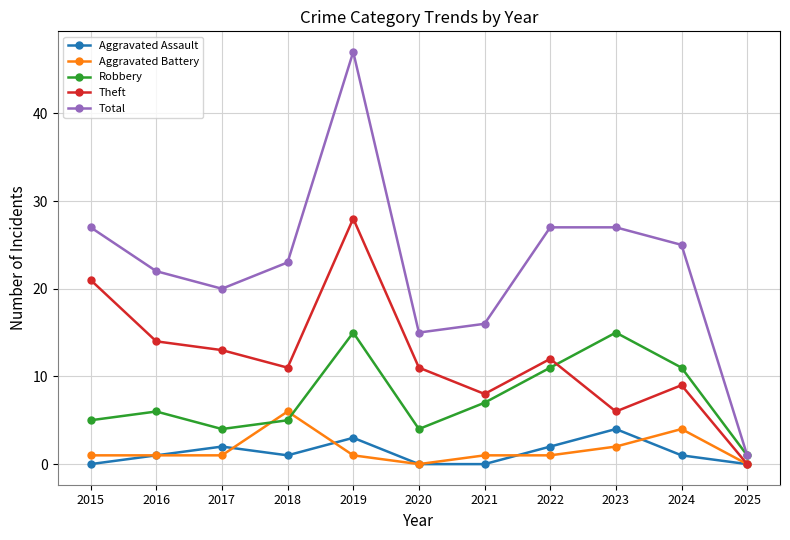

How many data points does each series have?

11